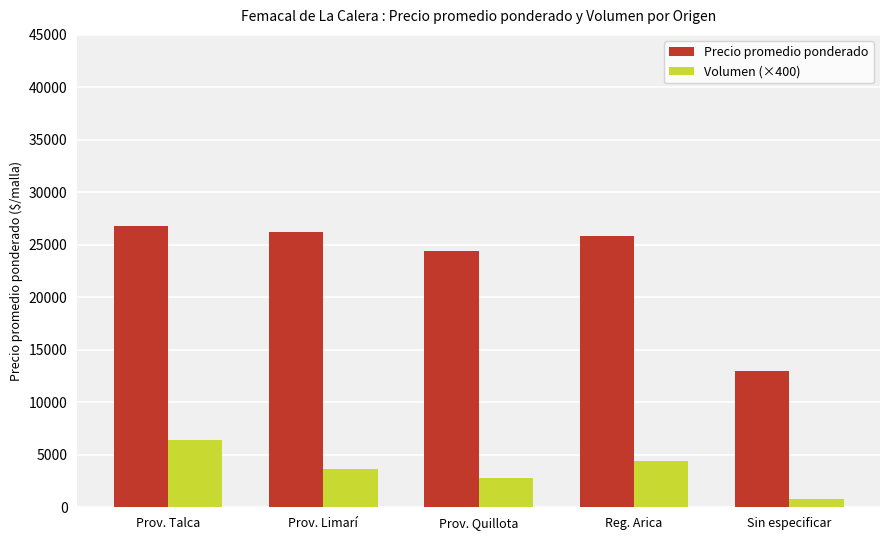

What is the spread (max minus min) of values at Prov. Talca?

20412